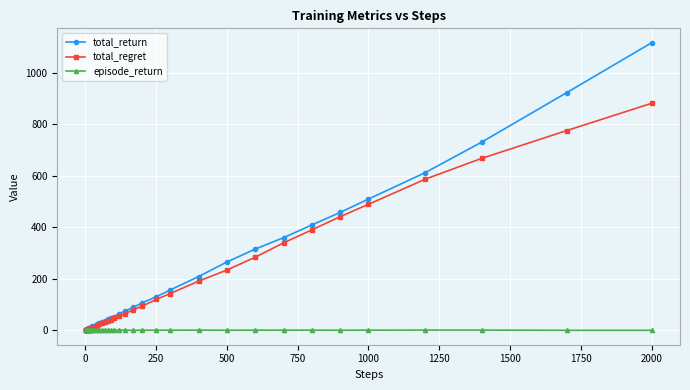

List the series in order of their peak value, highest first.

total_return, total_regret, episode_return